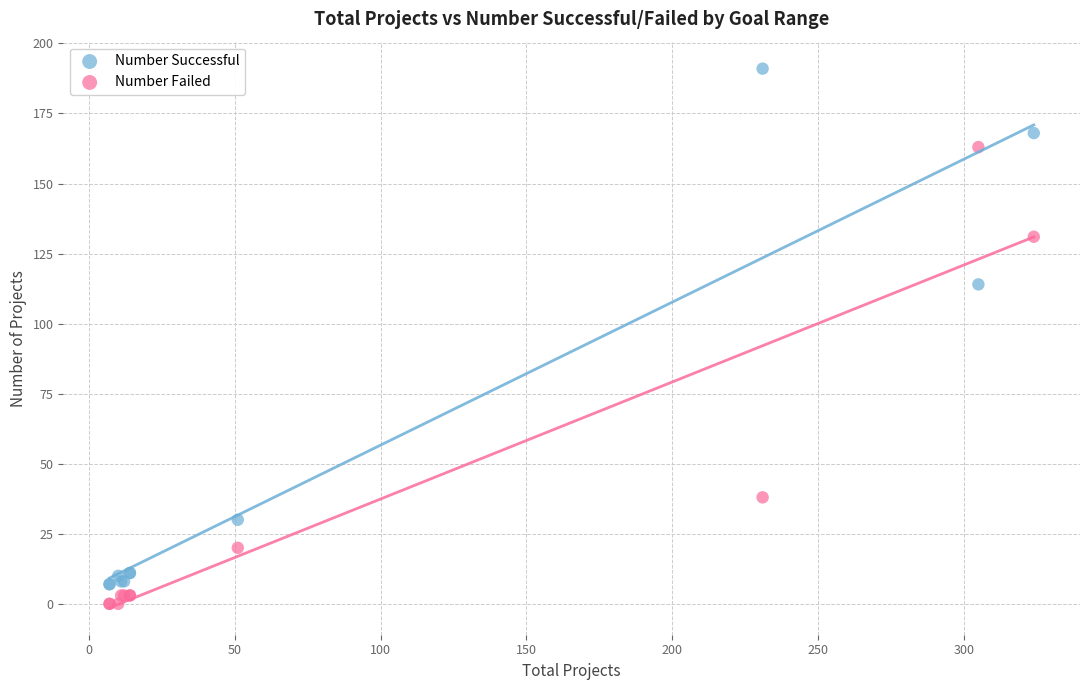

What are all the series names shown in the legend?

Number Successful, Number Failed